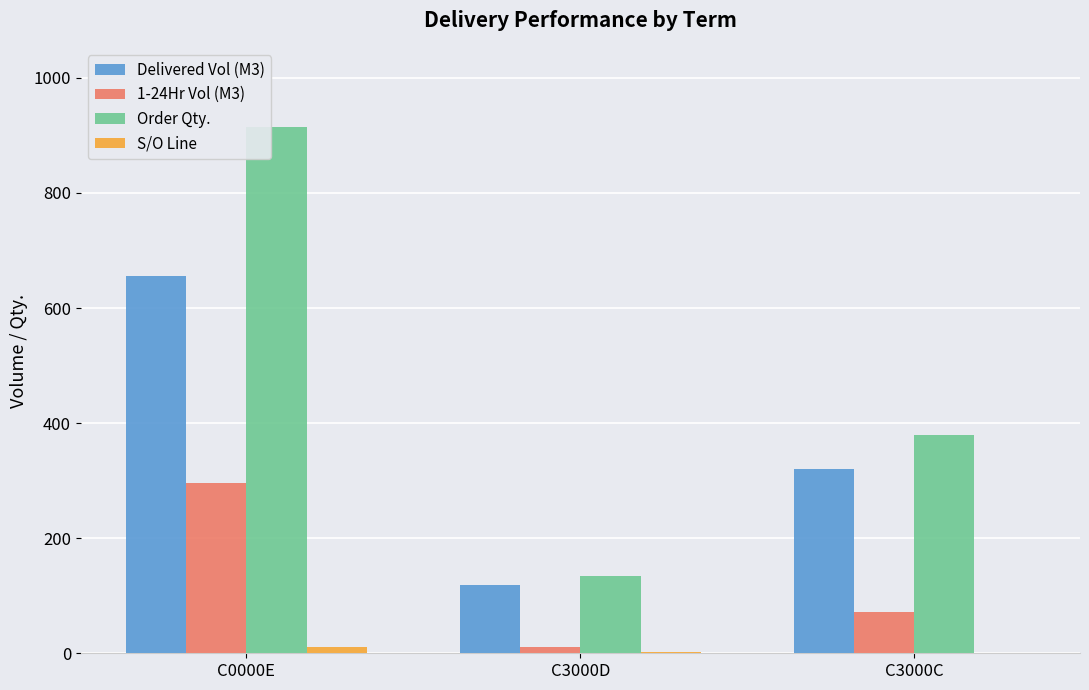

What is the maximum value for Order Qty.?

915